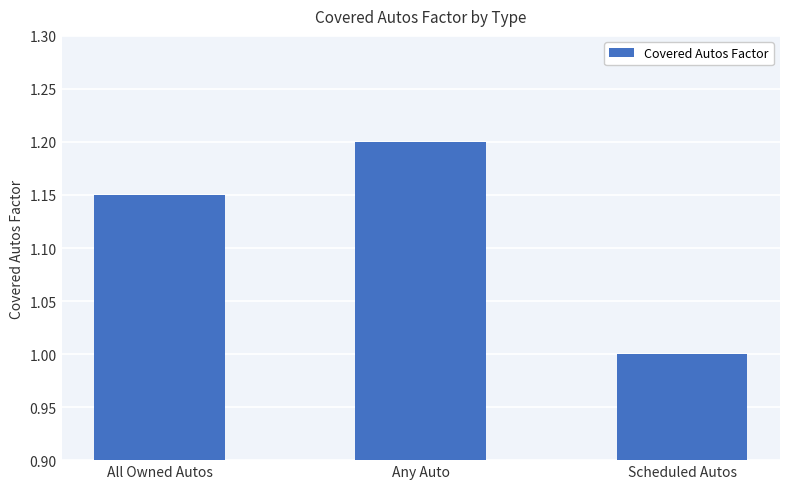

Which category has the lowest value across all series?

Scheduled Autos